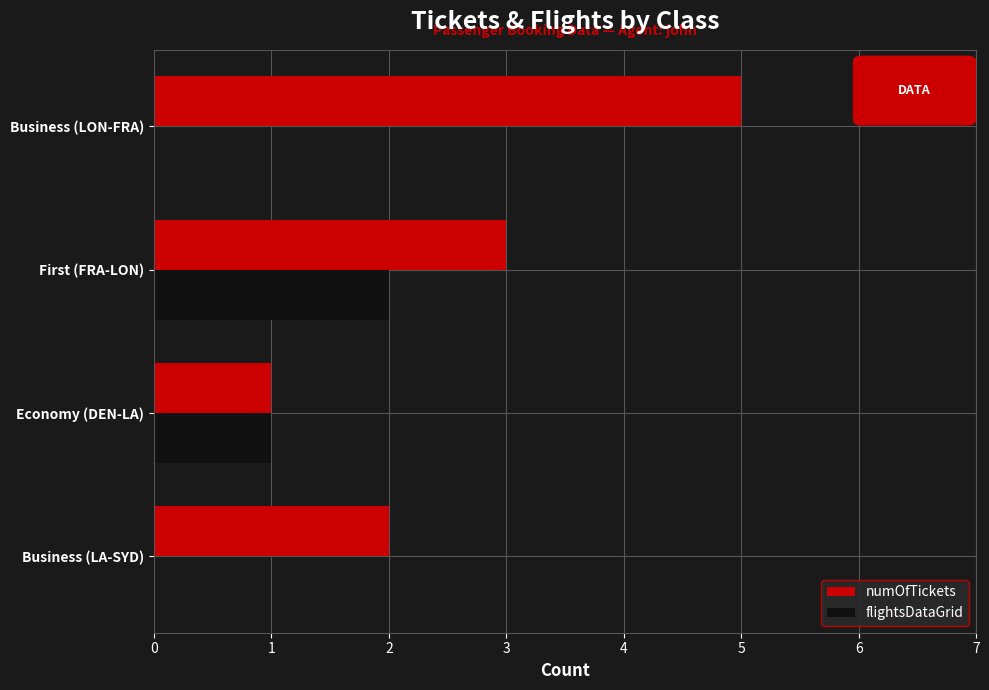

What are all the series names shown in the legend?

numOfTickets, flightsDataGrid